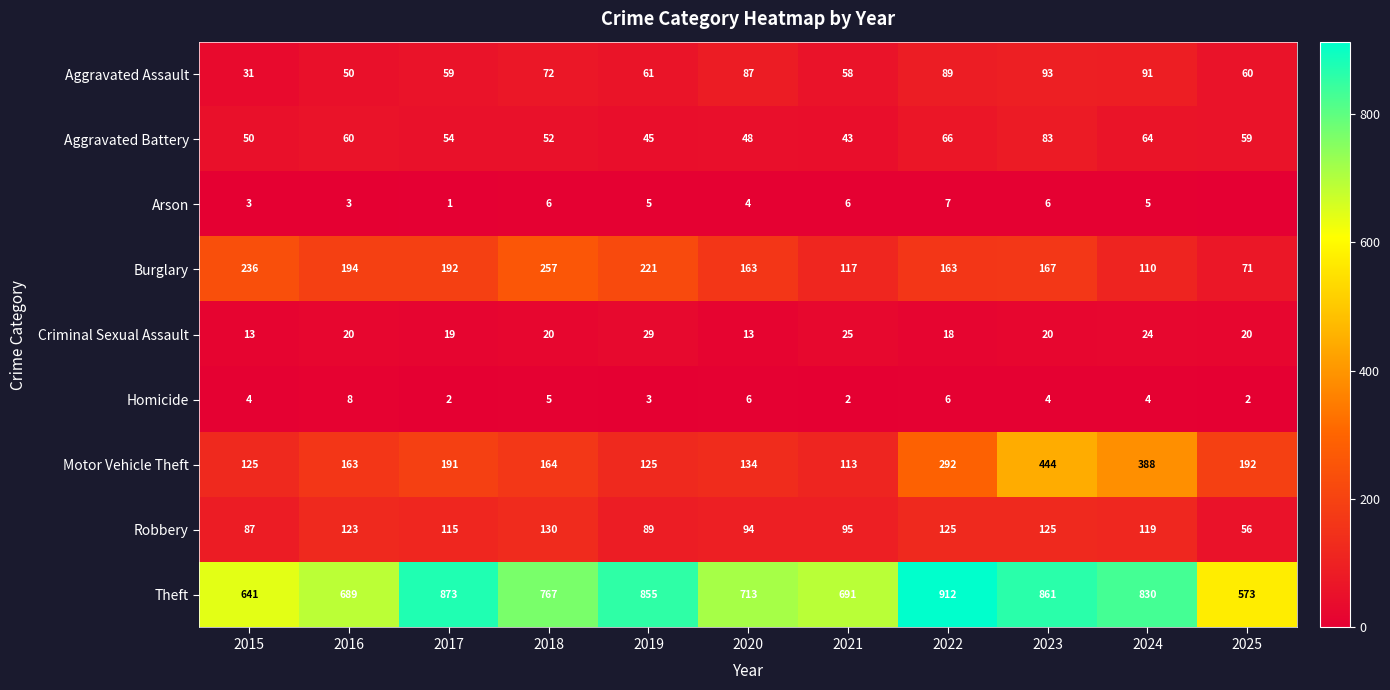

What is the total value across all series at 2019?

1433